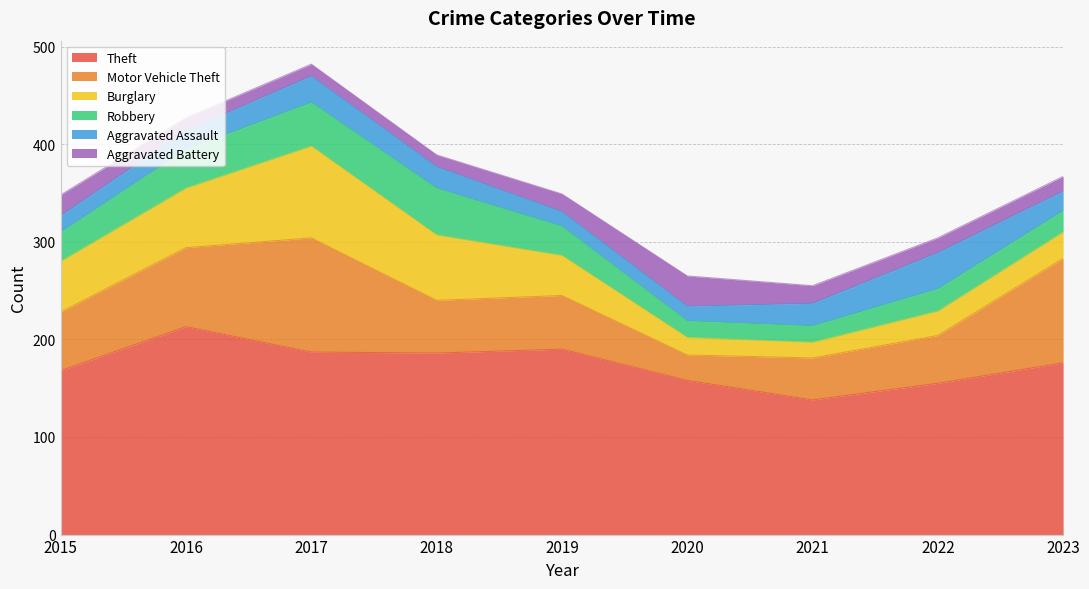

What is the difference between the maximum and minimum values in the Aggravated Assault series?

22